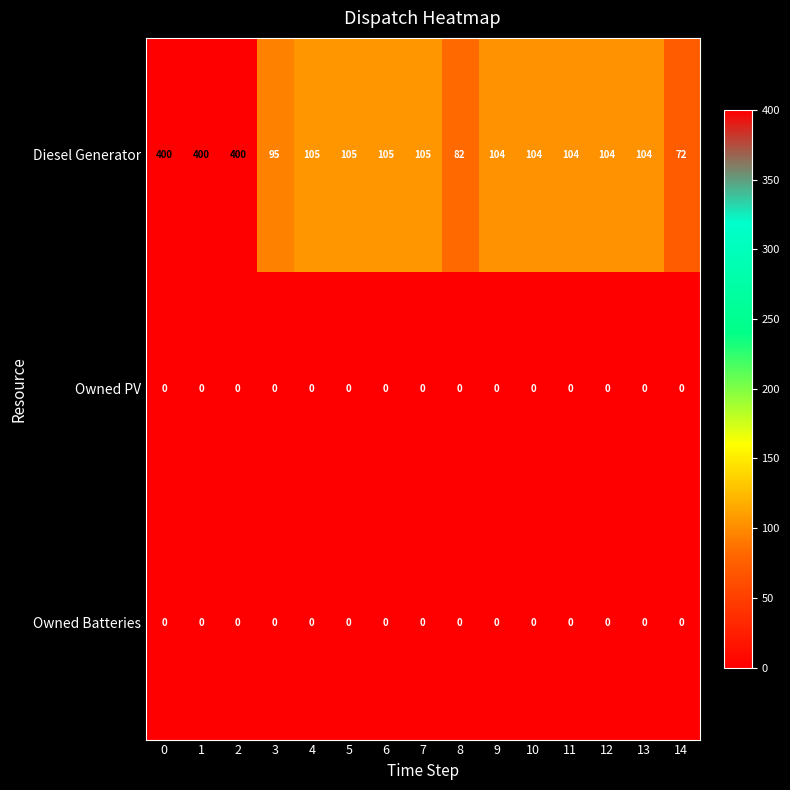

What is the average value of the Diesel Generator series?

159